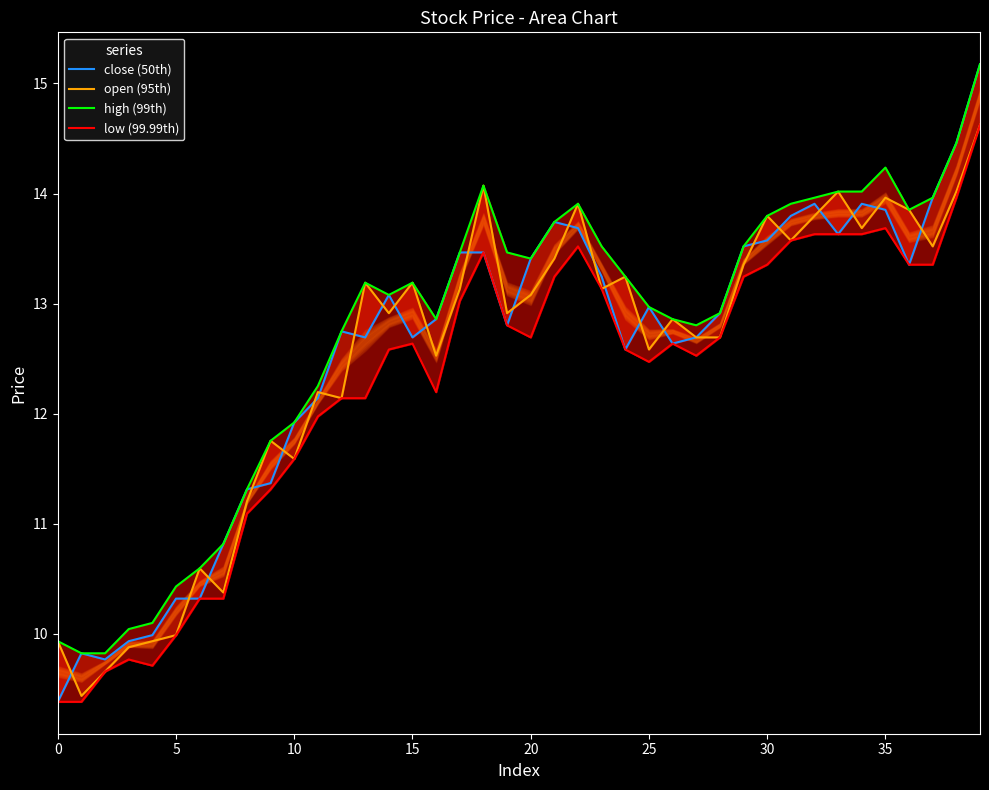

What is the difference between the low (99.99th) values at 16 and 15?

0.4